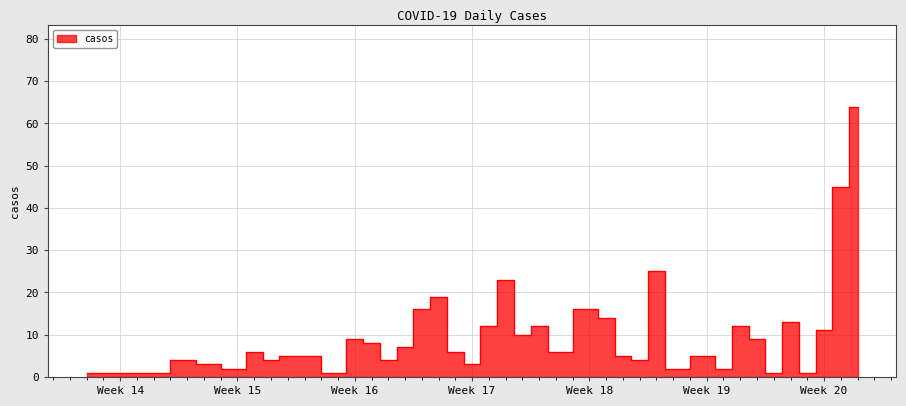

Rank the categories by value from highest to lowest.

2020-05-20, 2020-05-19, 2020-05-08, 2020-04-29, 2020-04-25, 2020-04-24, 2020-05-04, 2020-05-05, 2020-05-16, 2020-04-28, 2020-05-01, 2020-05-13, 2020-05-18, 2020-04-30, 2020-04-20, 2020-05-14, 2020-04-21, 2020-04-23, 2020-04-14, 2020-04-26, 2020-05-02, 2020-04-16, 2020-04-17, 2020-05-06, 2020-05-11, 2020-04-10, 2020-04-15, 2020-04-22, 2020-05-07, 2020-04-11, 2020-04-27, 2020-04-13, 2020-05-09, 2020-05-12, 2020-04-04, 2020-04-06, 2020-04-08, 2020-04-19, 2020-05-15, 2020-05-17